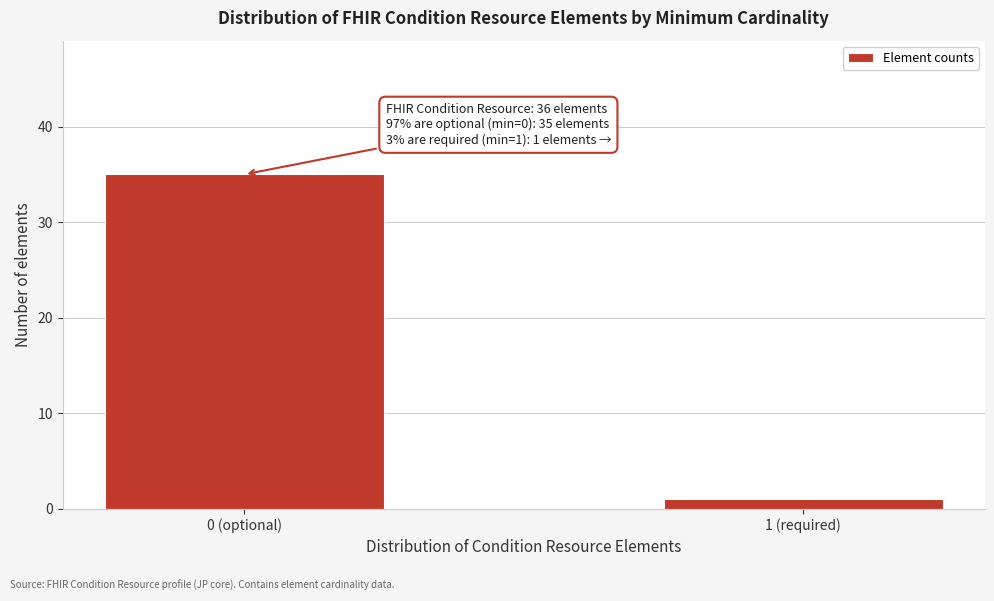

Reading left to right, transcribe all the data shown in this chart.

35	1